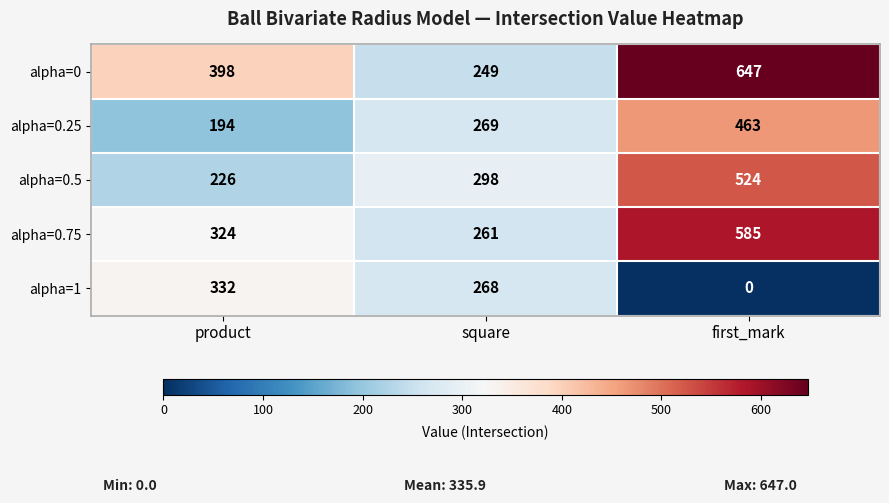

Rank the series at product from highest to lowest value.

alpha=0, alpha=1, alpha=0.75, alpha=0.5, alpha=0.25